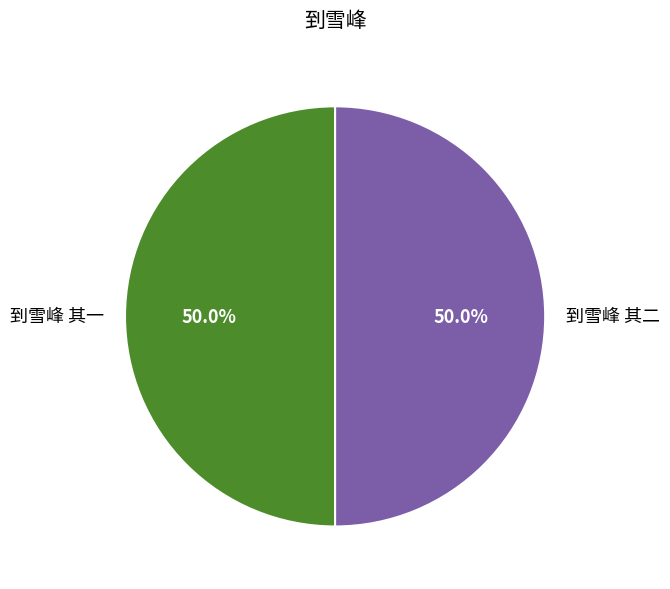

True or false: 到雪峰 其二 accounts for 64% of the total.

False